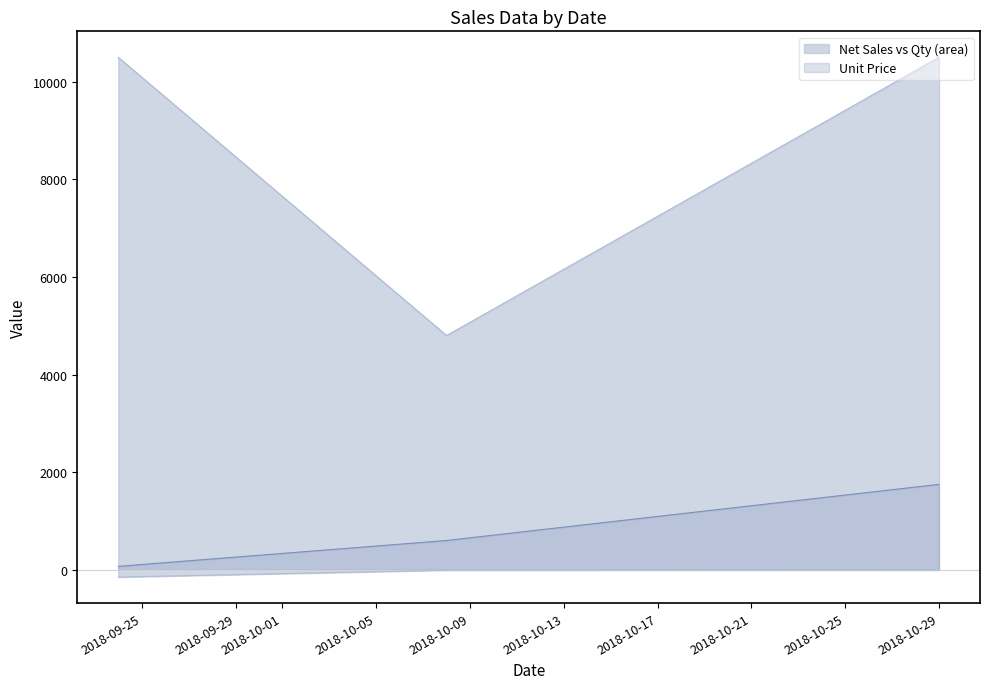

What is the value of the Qty point at the 1st from the left?

-150